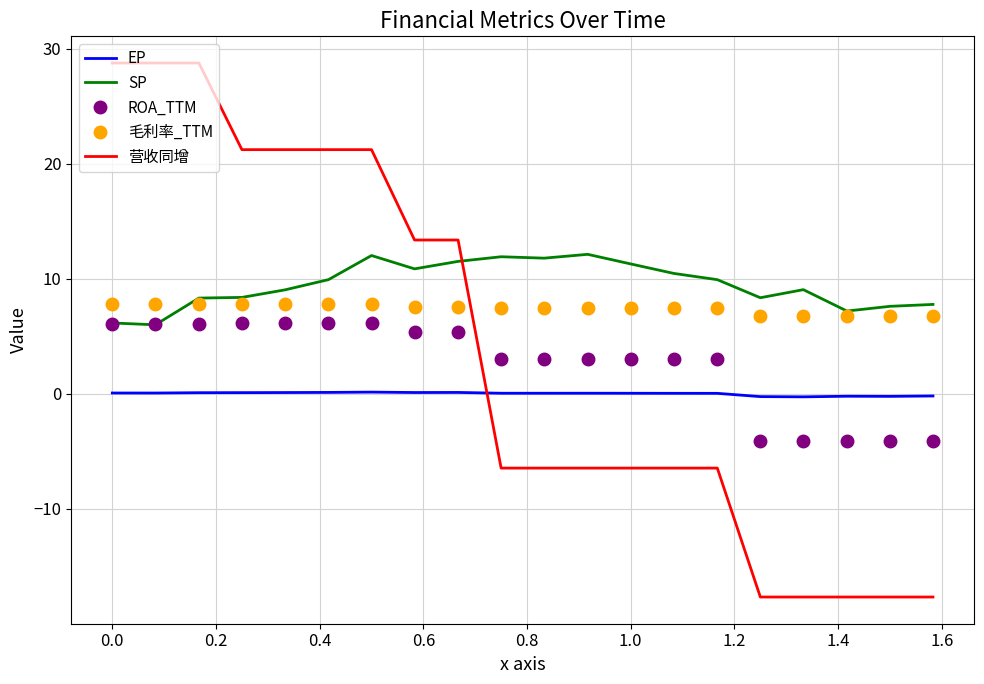

True or false: ROA_TTM and 毛利率_TTM cross at least once.

False